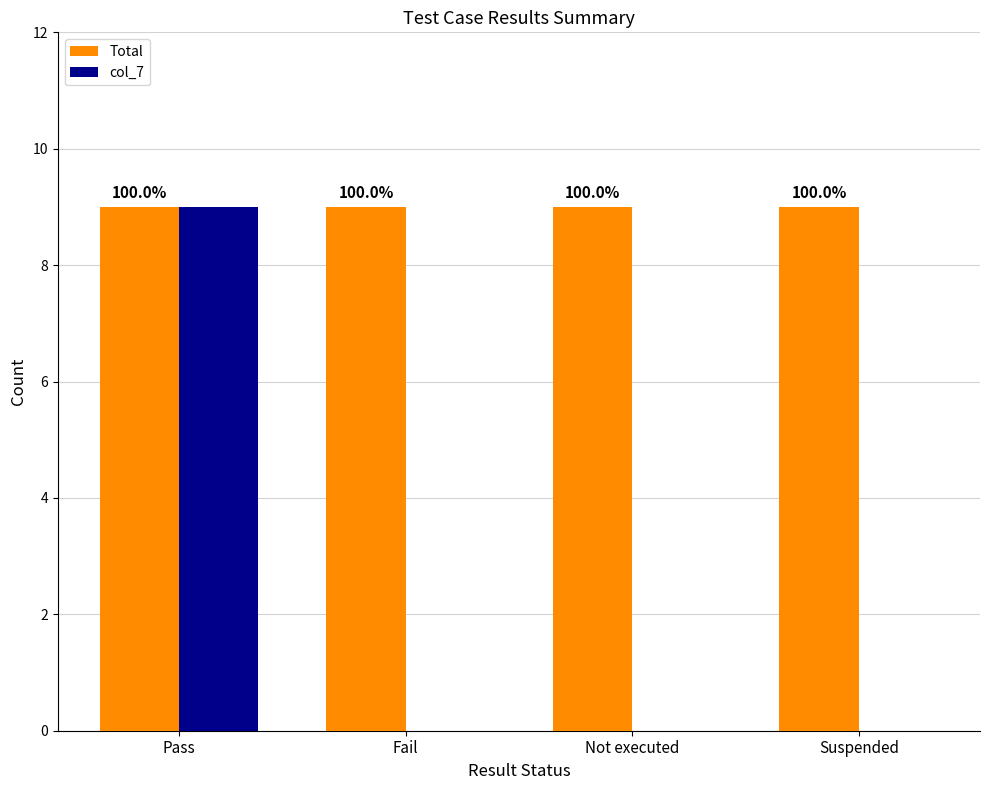

List the labels in order of Total value, smallest first.

Pass, Fail, Not executed, Suspended